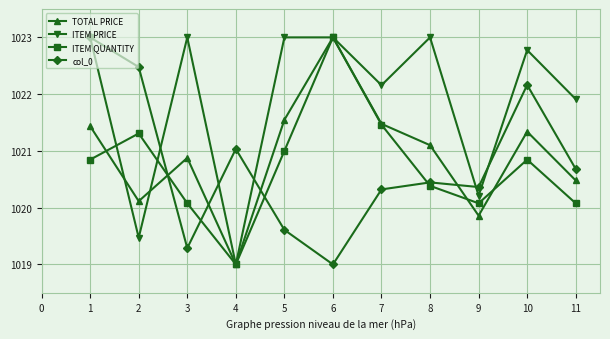

How many times do col_0 and ITEM QUANTITY cross each other?

4